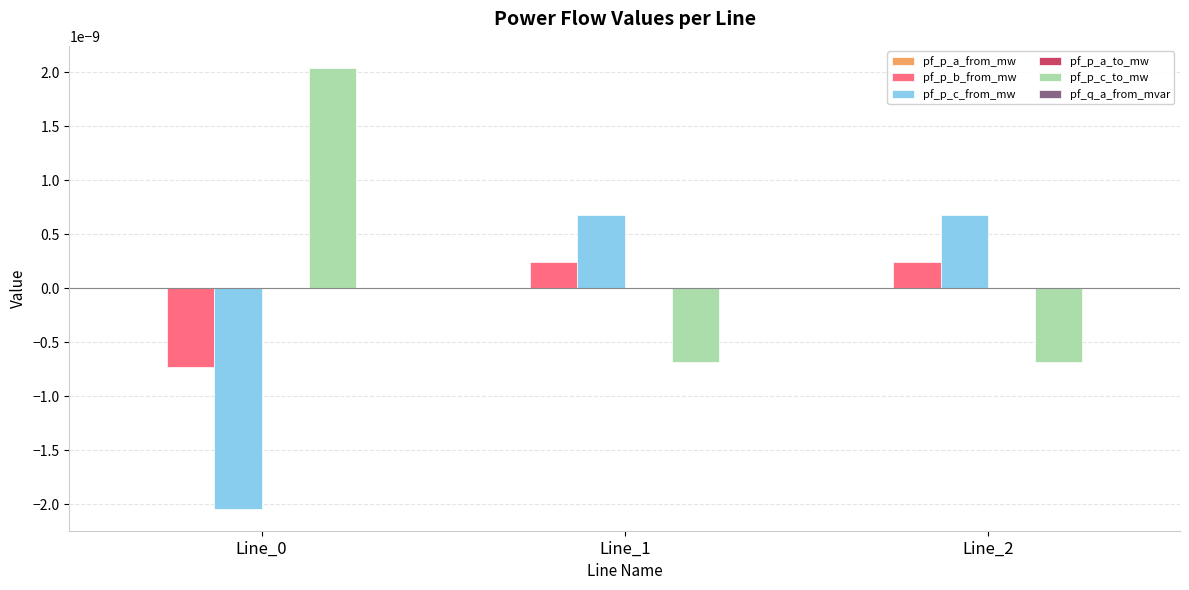

Which series has the largest total across all categories?

pf_p_c_to_mw